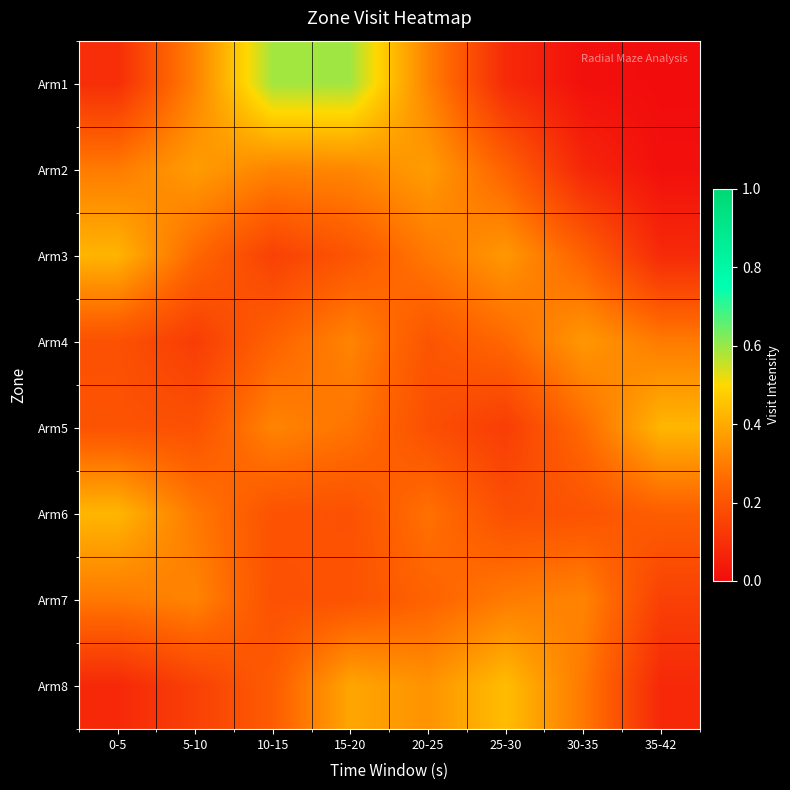

Rank the series at 30-35 from lowest to highest value.

Arm1, Arm2, Arm6, Arm3, Arm5, Arm8, Arm7, Arm4